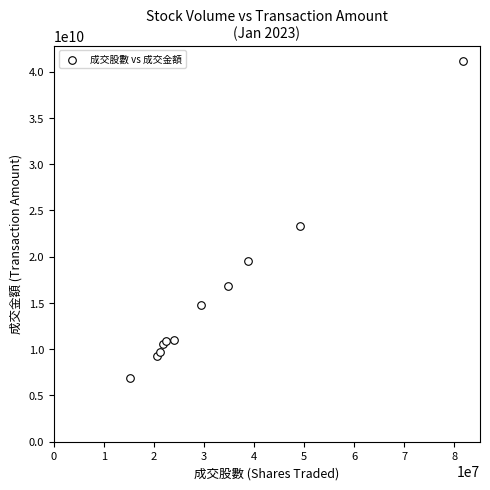

What Y value in the scatter plot is closest to 23992574679?

23352375299